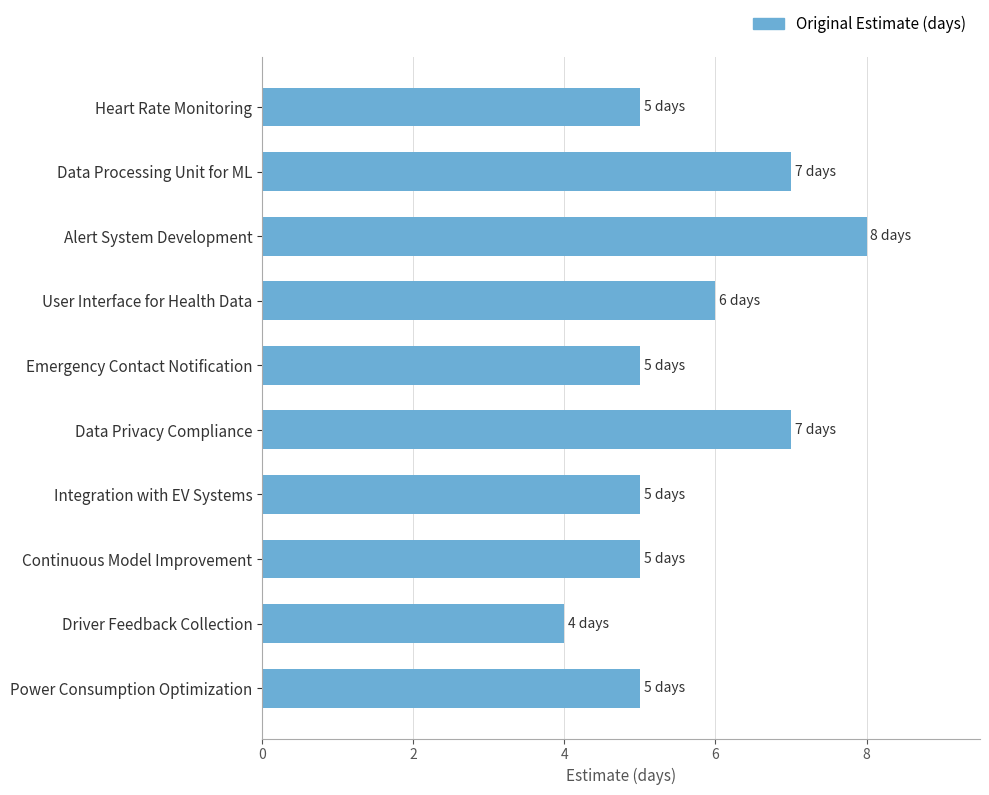

The value at Power Consumption Optimization is 5. True or false?

True